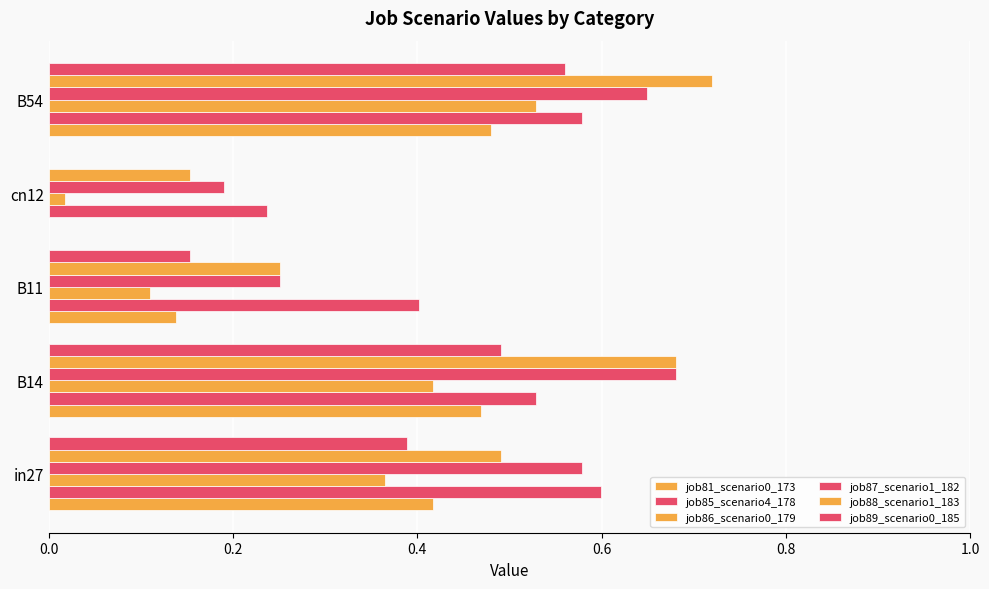

Count the number of data series in this chart.

6